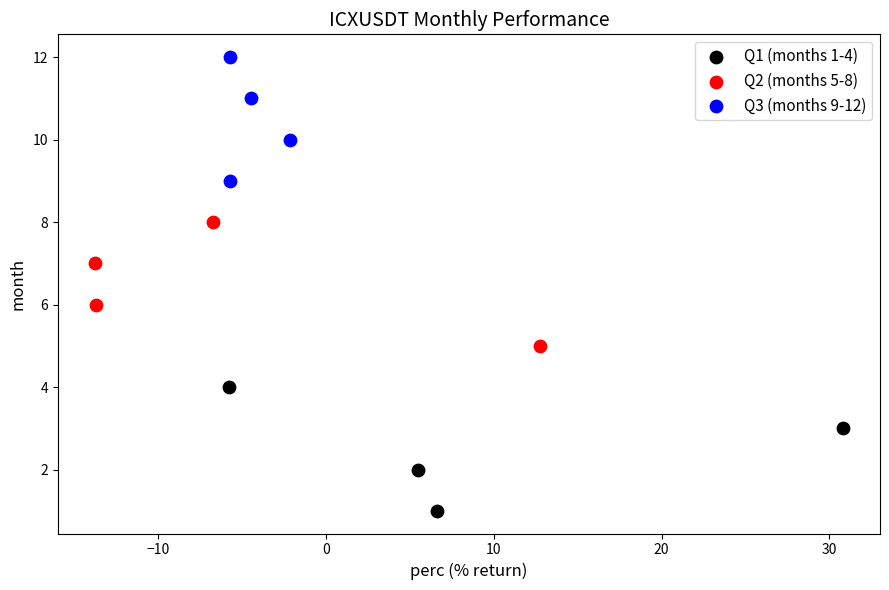

Which series contains the highest Y value?

Q3 (months 9-12)